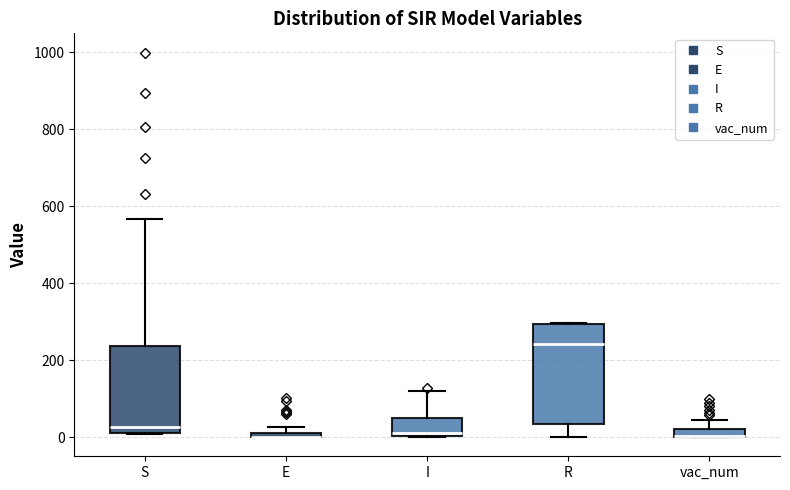

Which box is the tallest, from its lower edge to its upper edge?

R